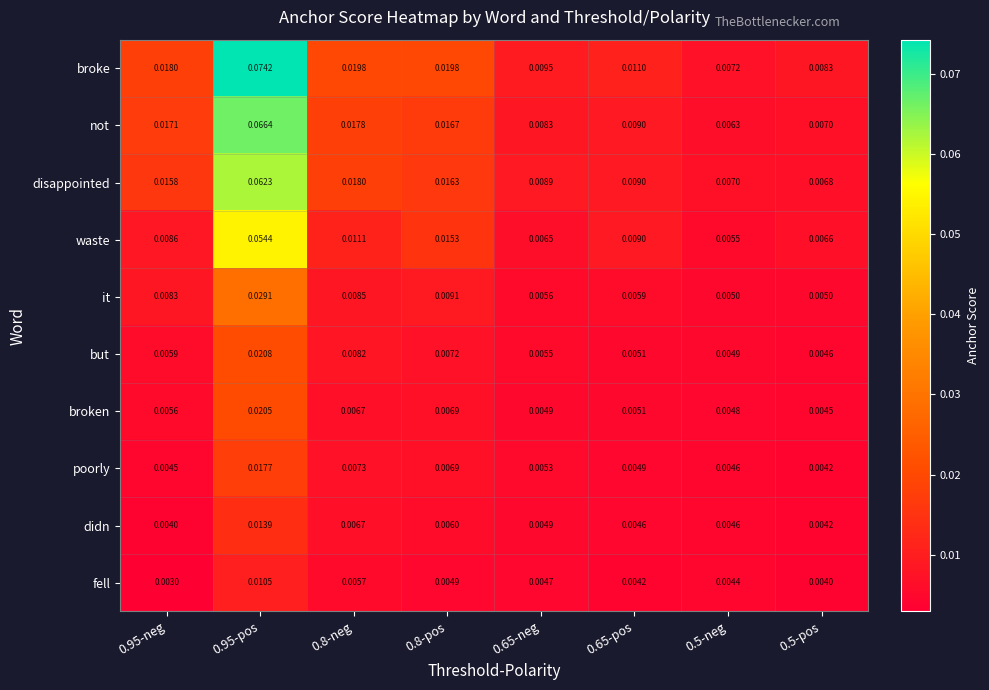

How many categories are shown in the chart?

8